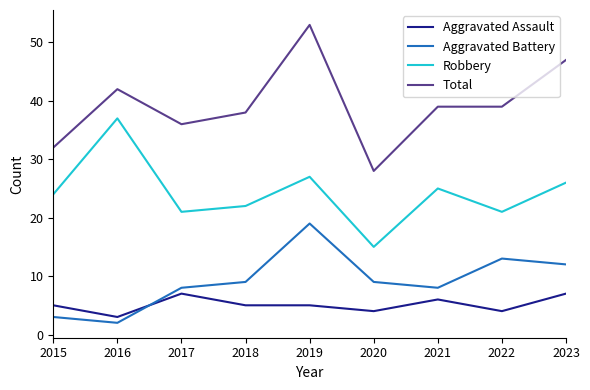

How many lines are shown in the chart?

4